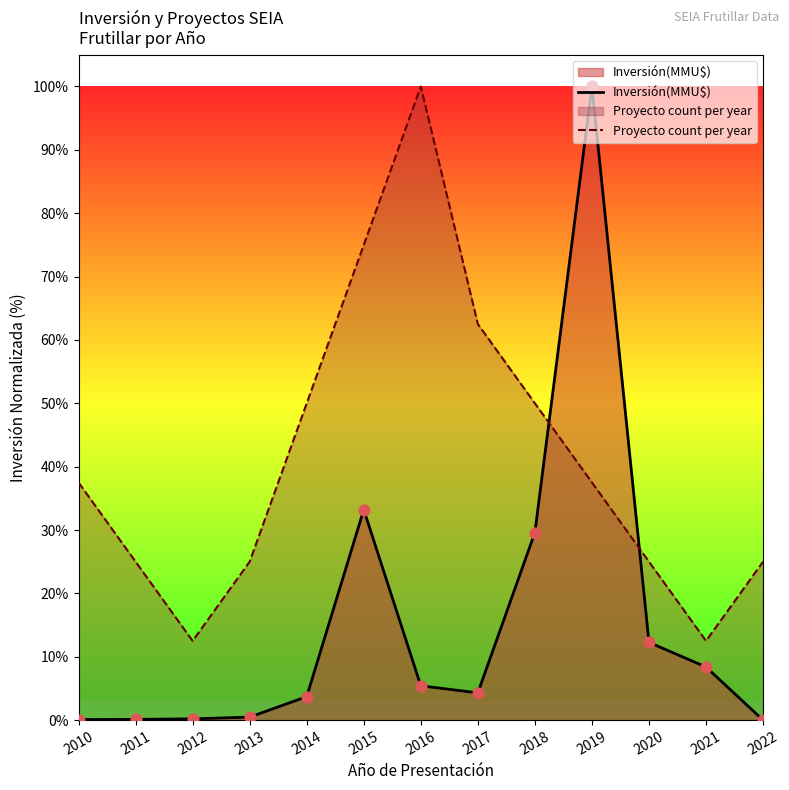

Which series reaches the minimum Y coordinate?

Inversión(MMU$)